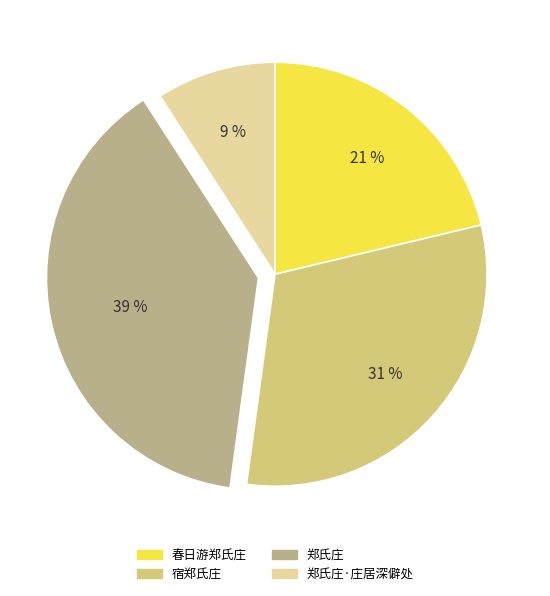

Combined, do 春日游郑氏庄 and 郑氏庄·庄居深僻处 account for over 50%?

No